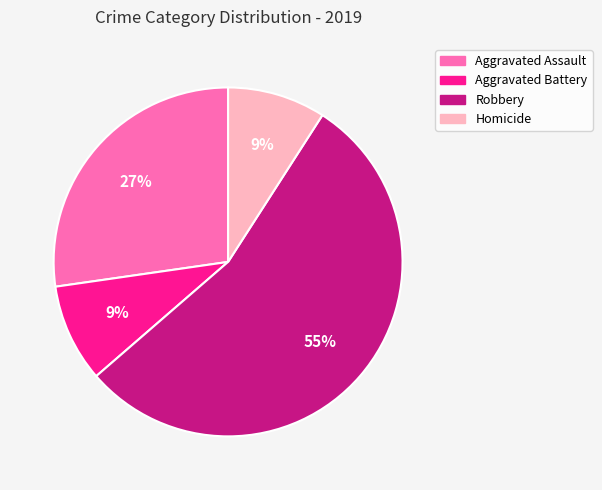

Which slice is the largest?

Robbery